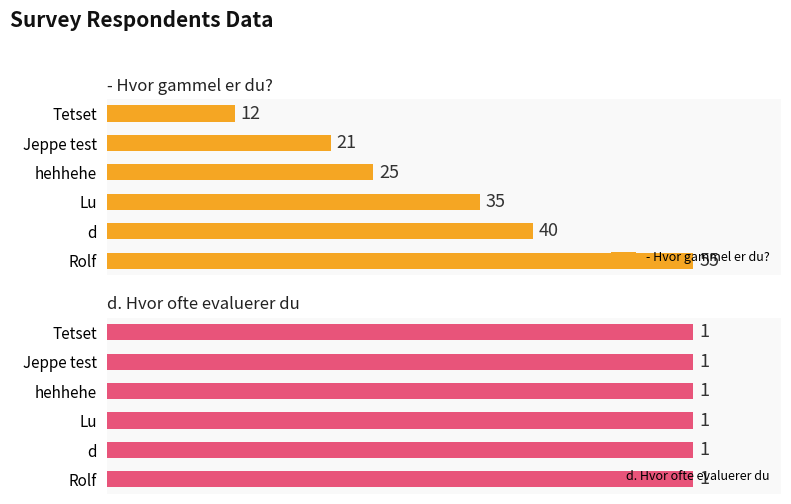

Which category has the lowest value in the - Hvor gammel er du? series?

Tetset